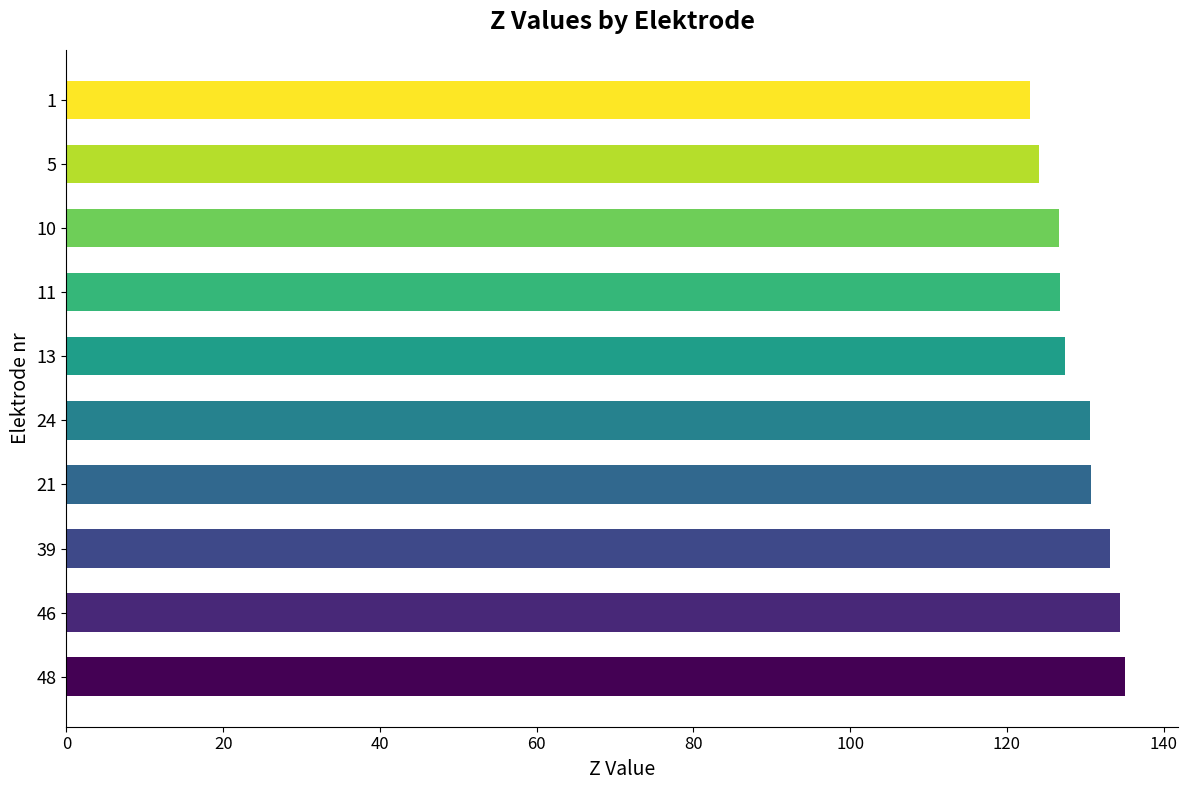

What is the sum of the values at 5 and 21?

254.8